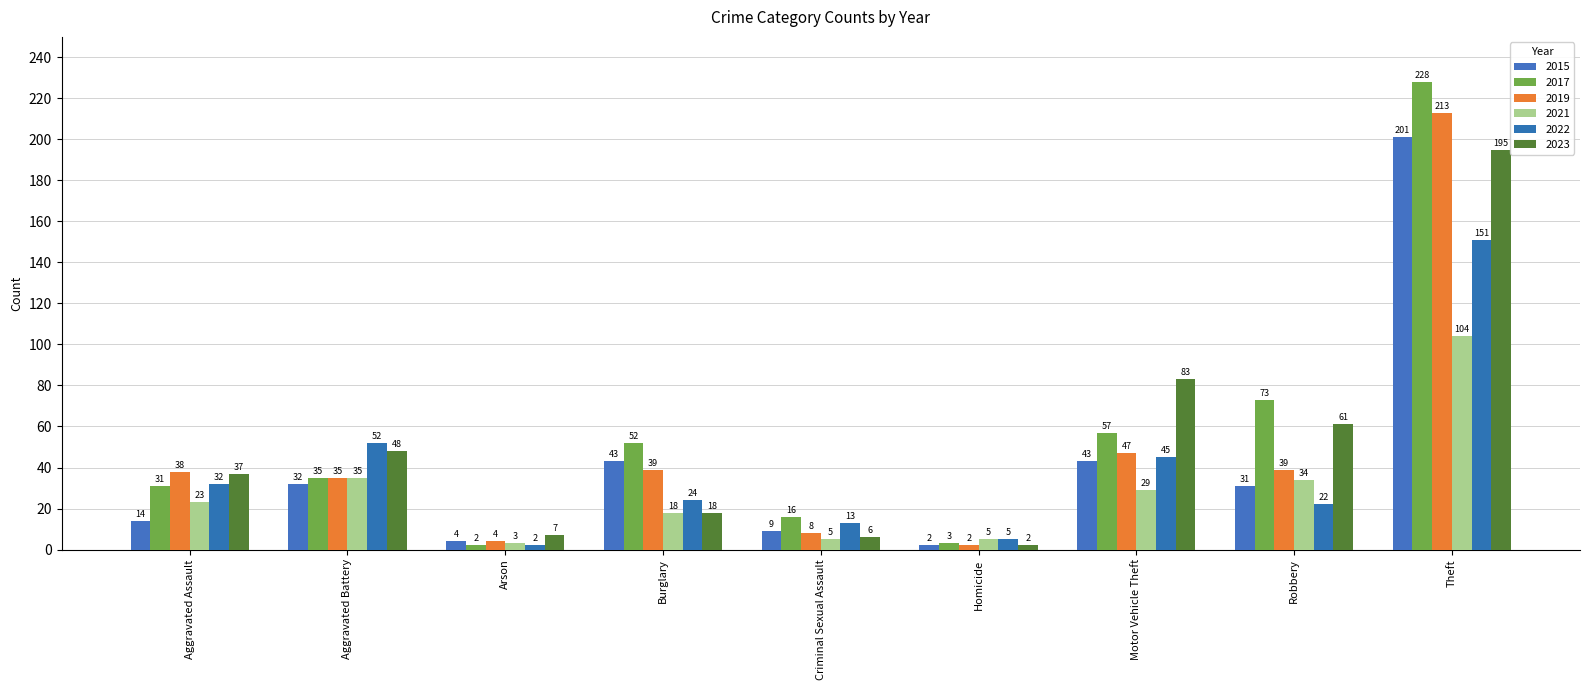

Count the number of data series in this chart.

6